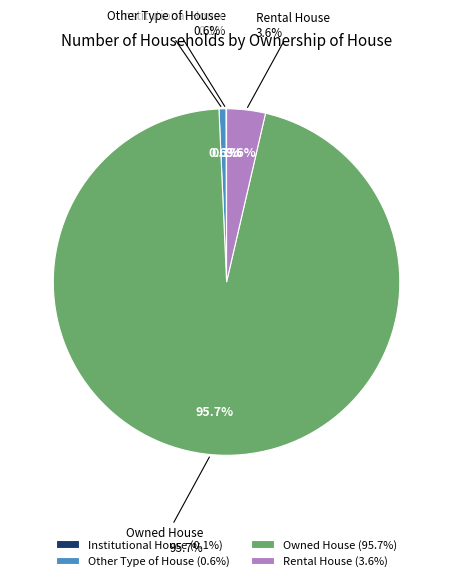

Which slice represents more than half of the pie?

Owned House